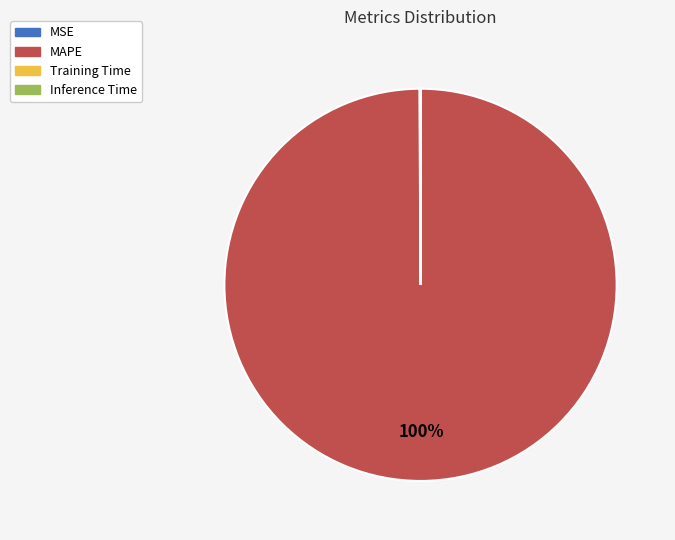

To the nearest percent, what is the difference between the largest and smallest slice percentages?

100%